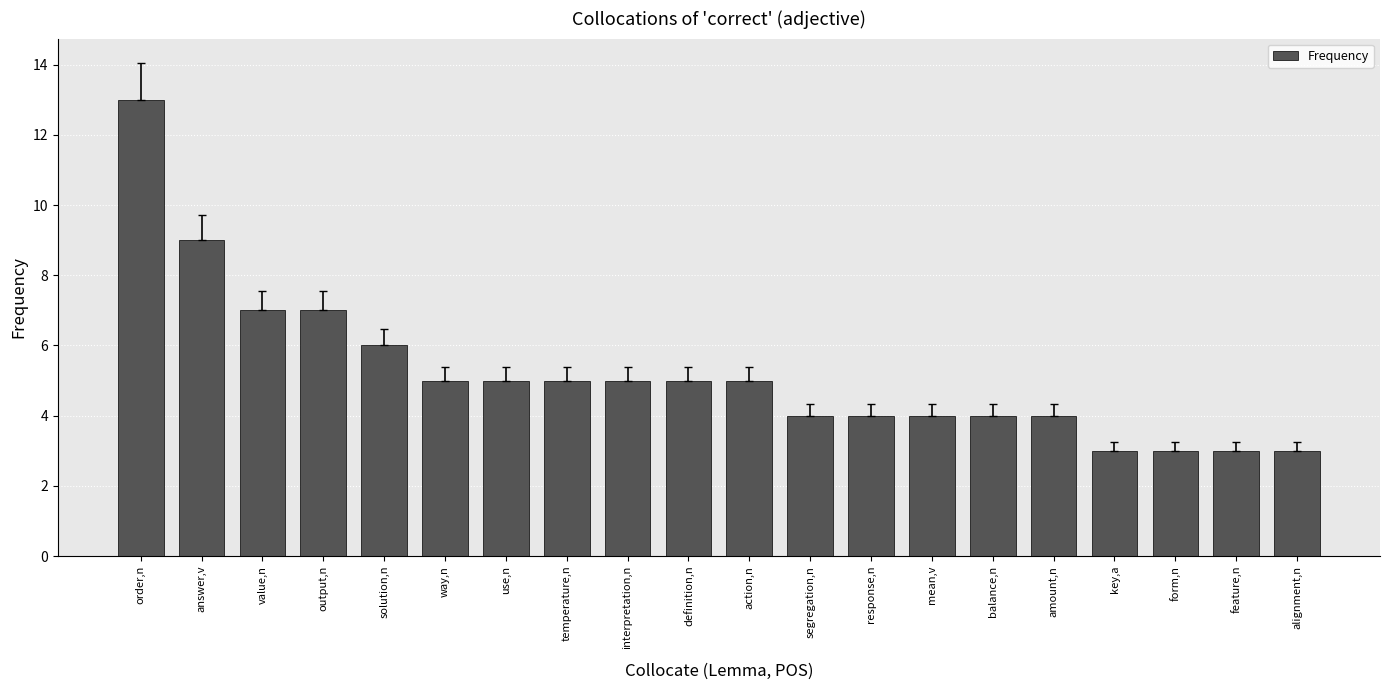

What is the sum of the values at alignment,n and way,n?

8